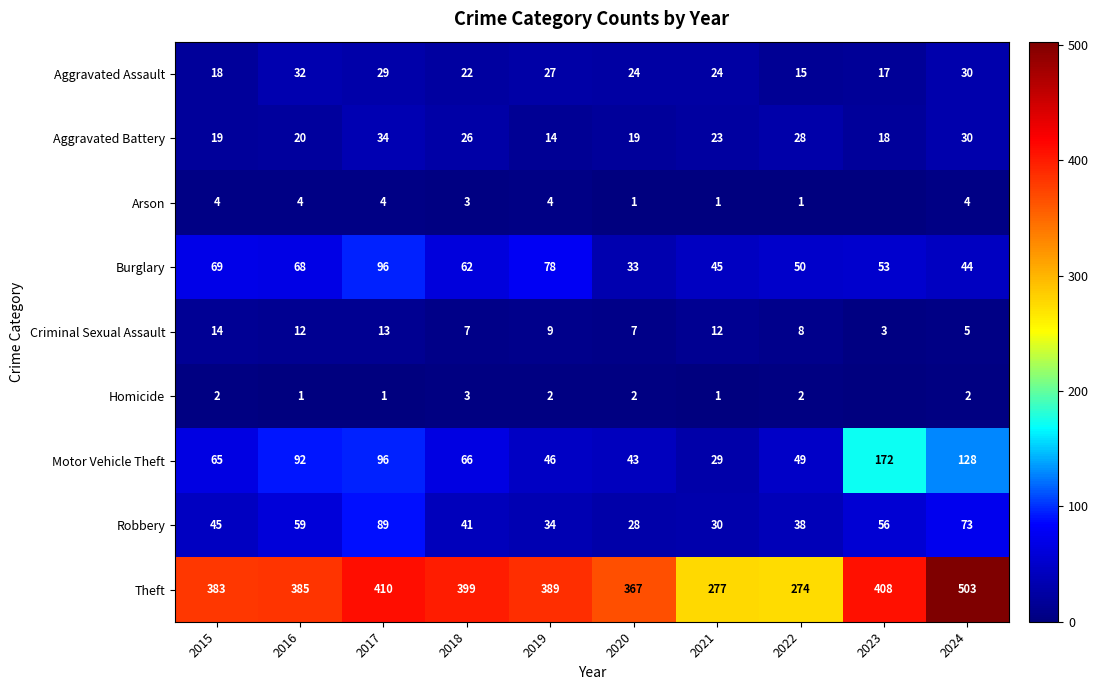

What is the lowest value of the Aggravated Battery series?

14